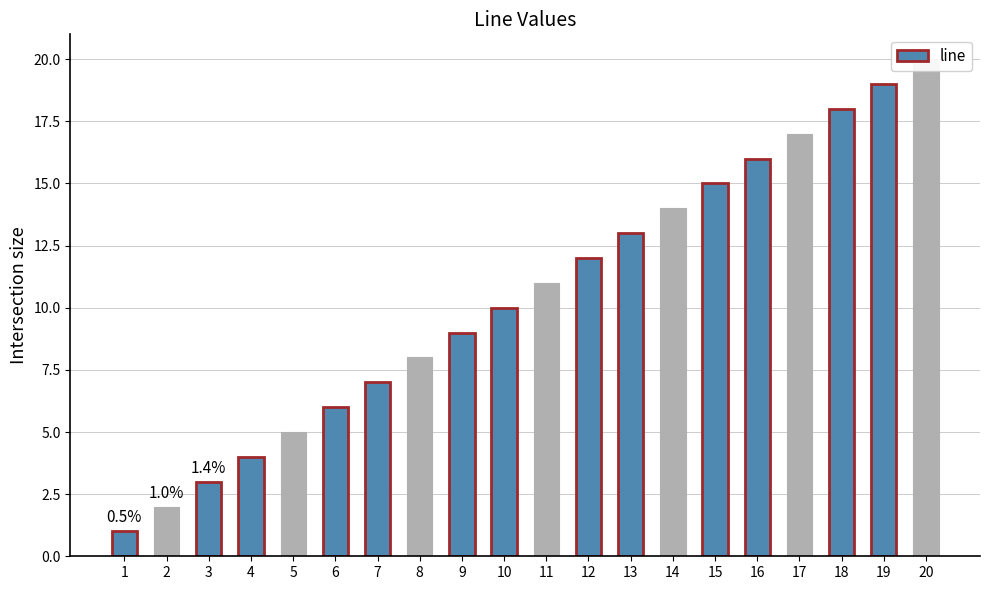

True or false: the data shows 6 at 4.

False